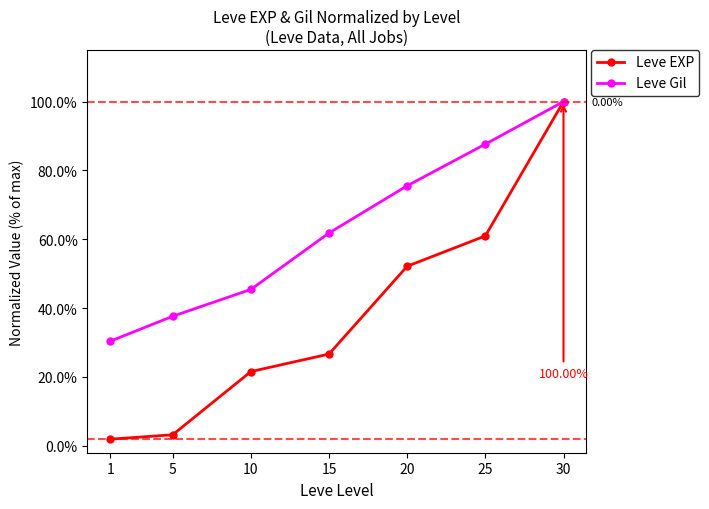

Reading right to left, transcribe all the data shown in this chart.

Leve EXP: 30=1.0	25=0.6	20=0.5	15=0.3	10=0.2	5=0.0	1=0.0
Leve Gil: 30=1.0	25=0.9	20=0.8	15=0.6	10=0.5	5=0.4	1=0.3